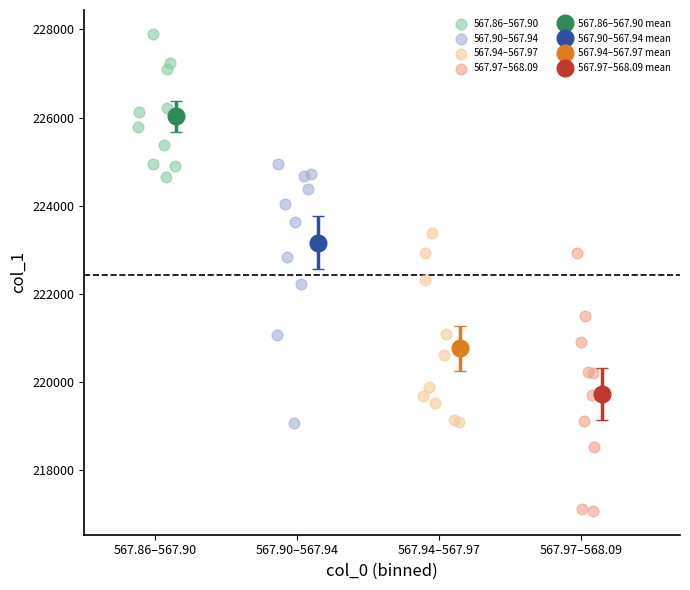

Which series reaches the maximum Y coordinate?

567.86–567.90